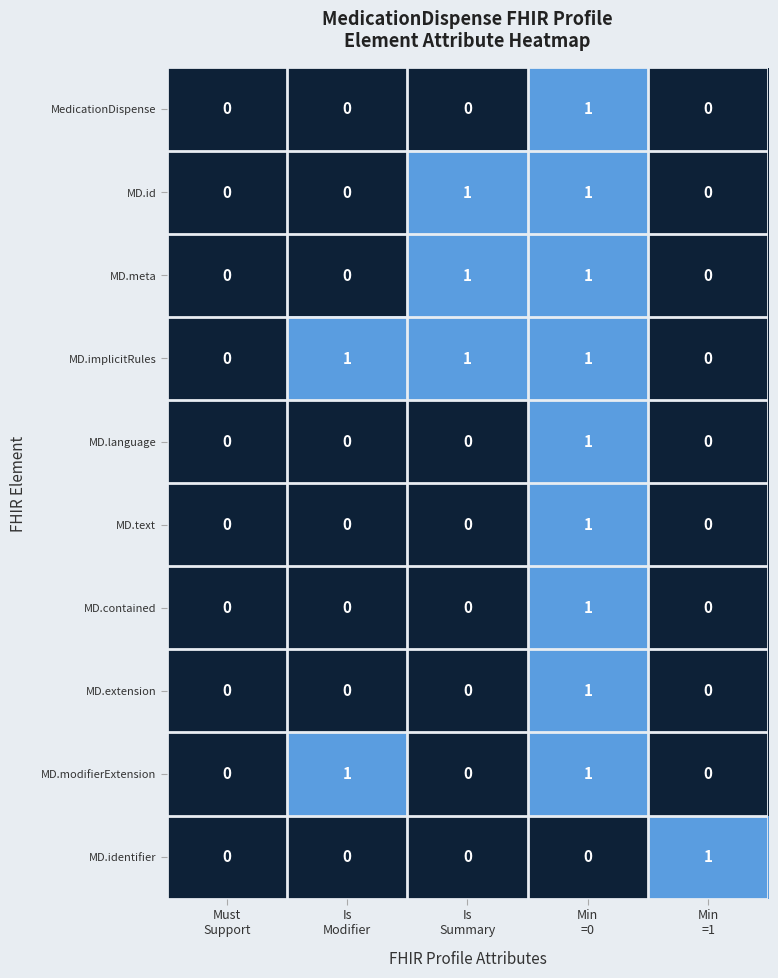

How many MD.identifier values are between 0 and 1?

5